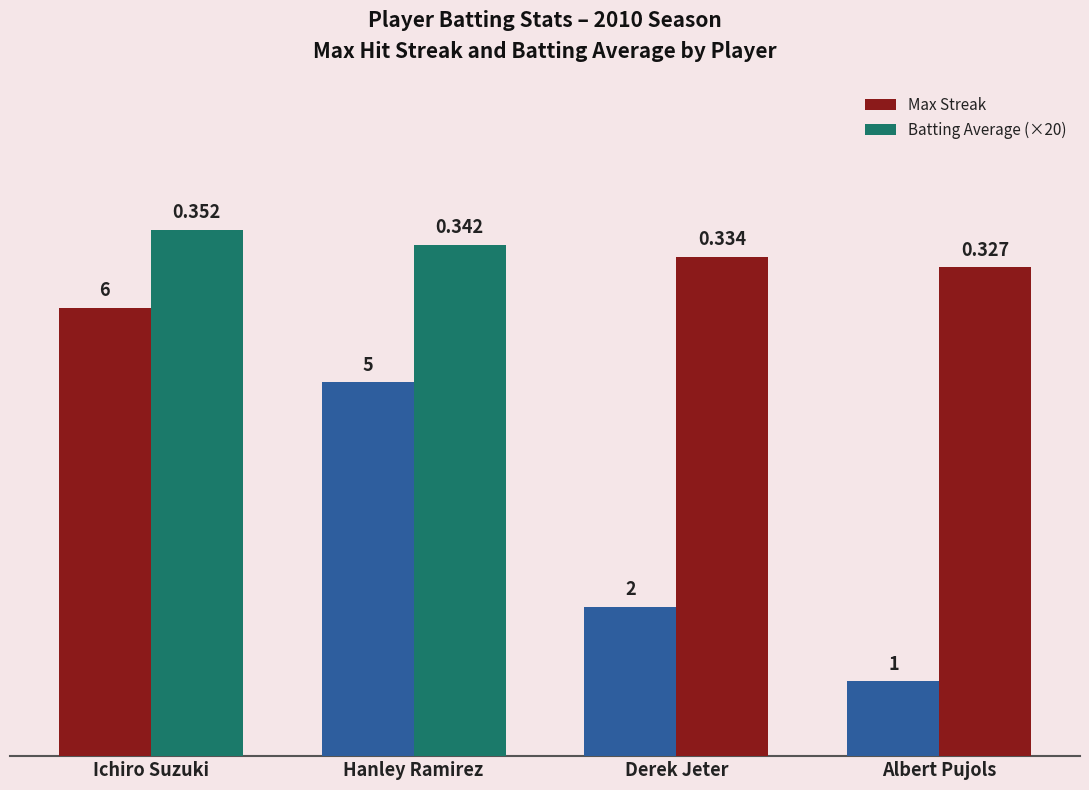

What is the difference between the highest and lowest values at Derek Jeter?

4.7